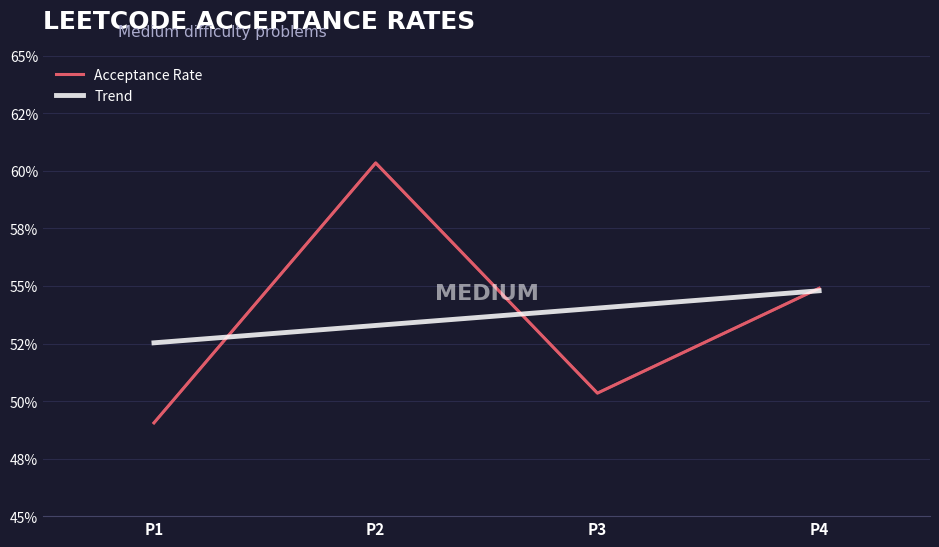

Where is Acceptance Rate nearest to the value 0?

P1